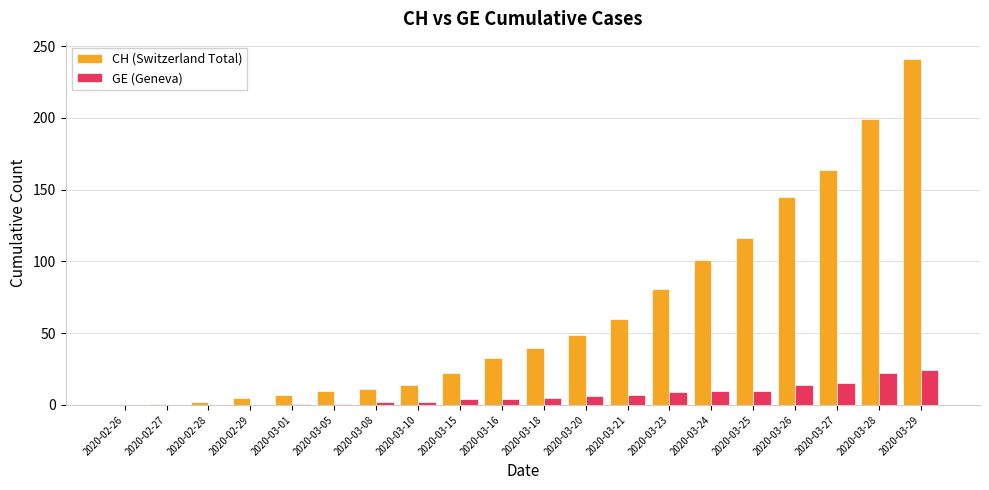

Where is CH (Switzerland Total) nearest to the value 120?

2020-03-25